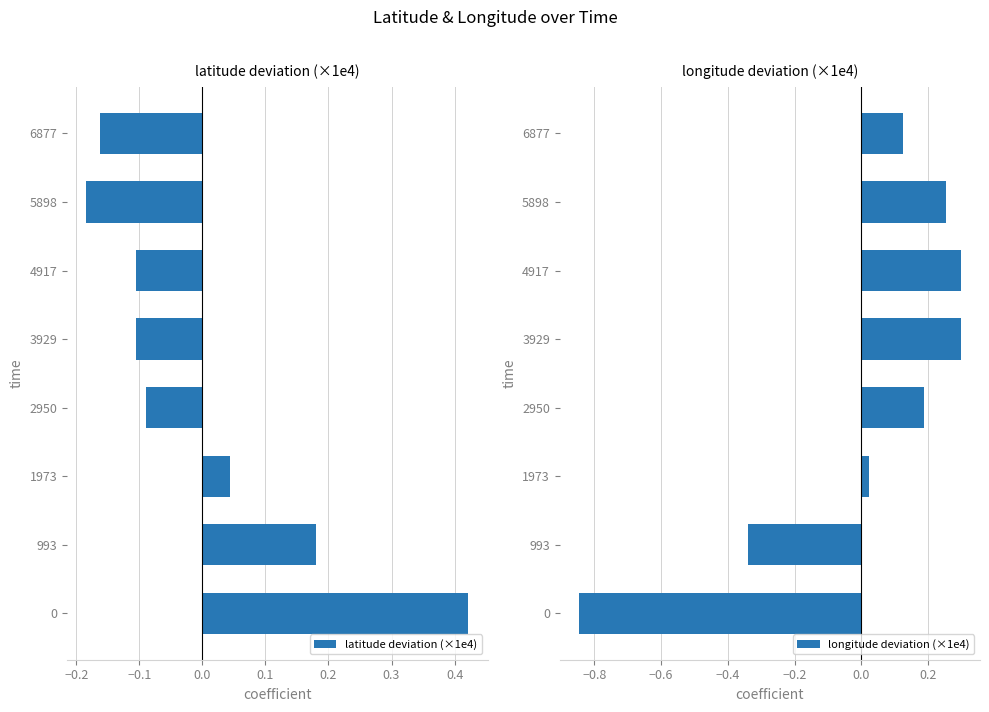

Is it true that latitude deviation (×1e4) equals -0.0 at 6877?

False